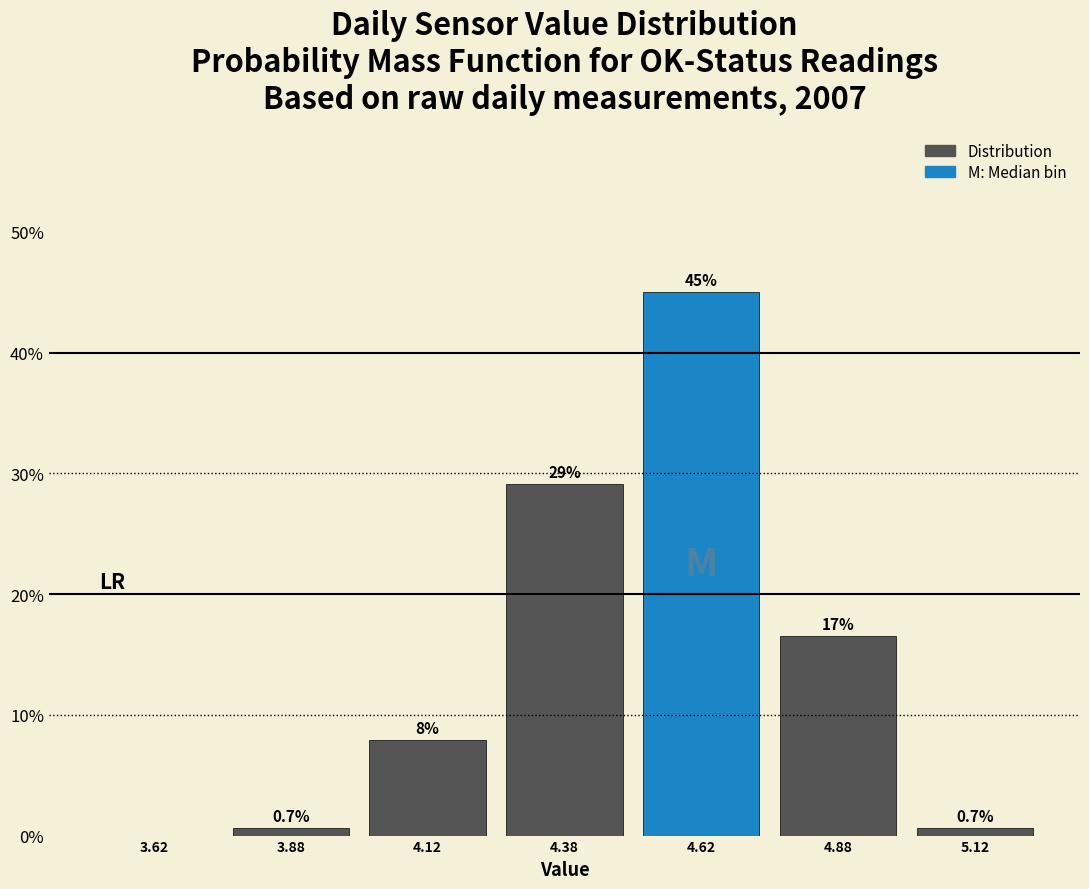

Which range on the x-axis has the tallest bar?

4.50 to 4.75